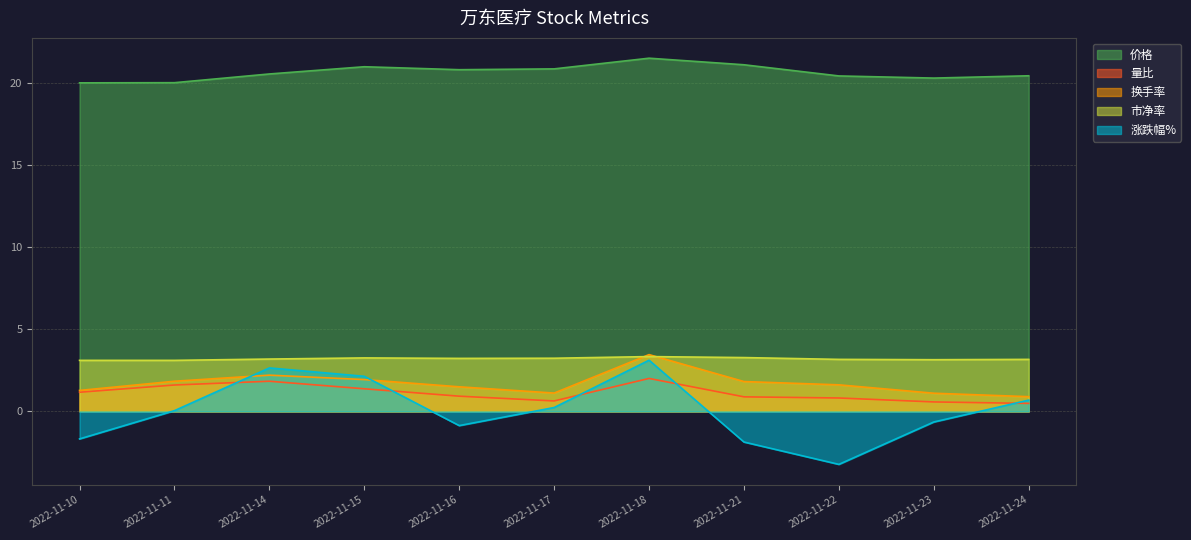

List the series in order of their peak value, lowest first.

量比, 涨跌幅%, 市净率, 换手率, 价格